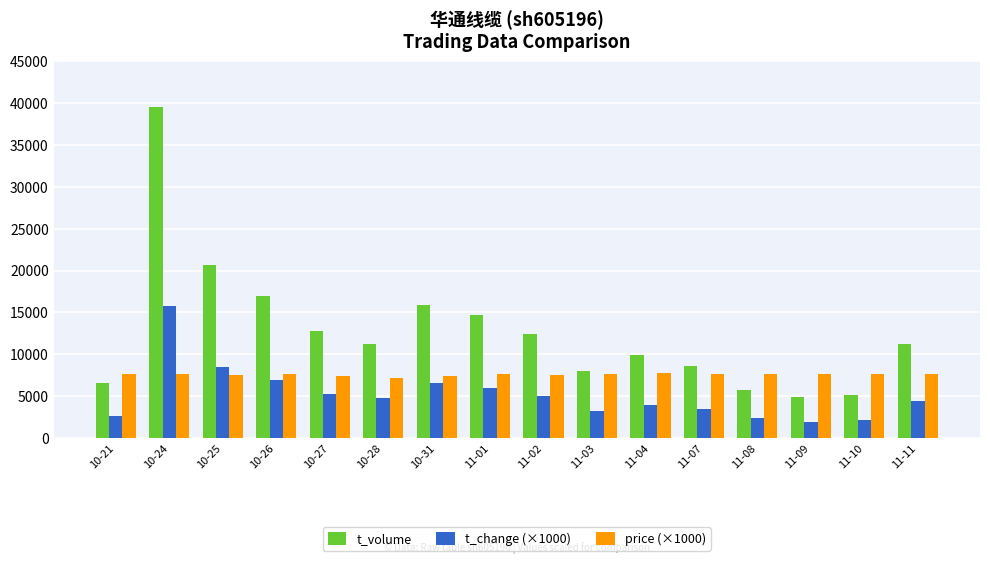

What is the difference between the maximum and minimum values in the t_volume series?

34731